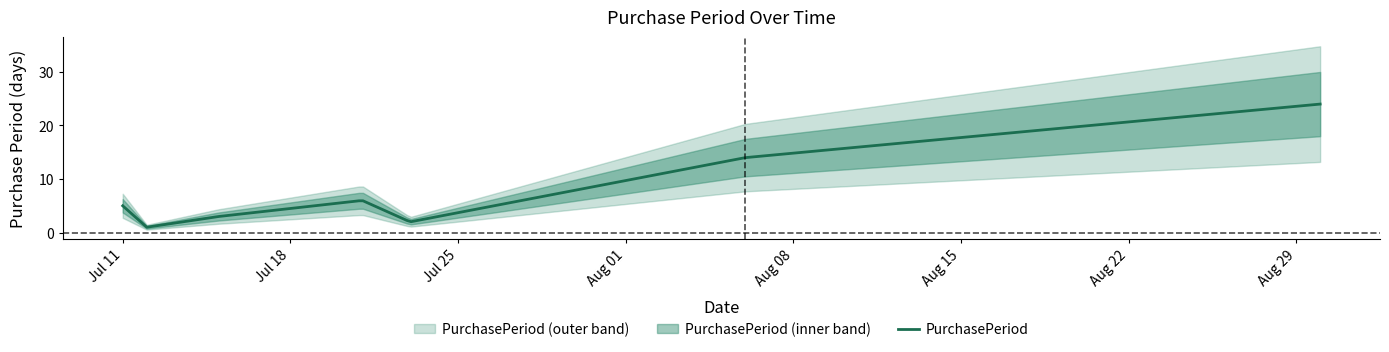

Reading left to right, list all the values displayed in this chart.

5	1	3	6	2	14	24